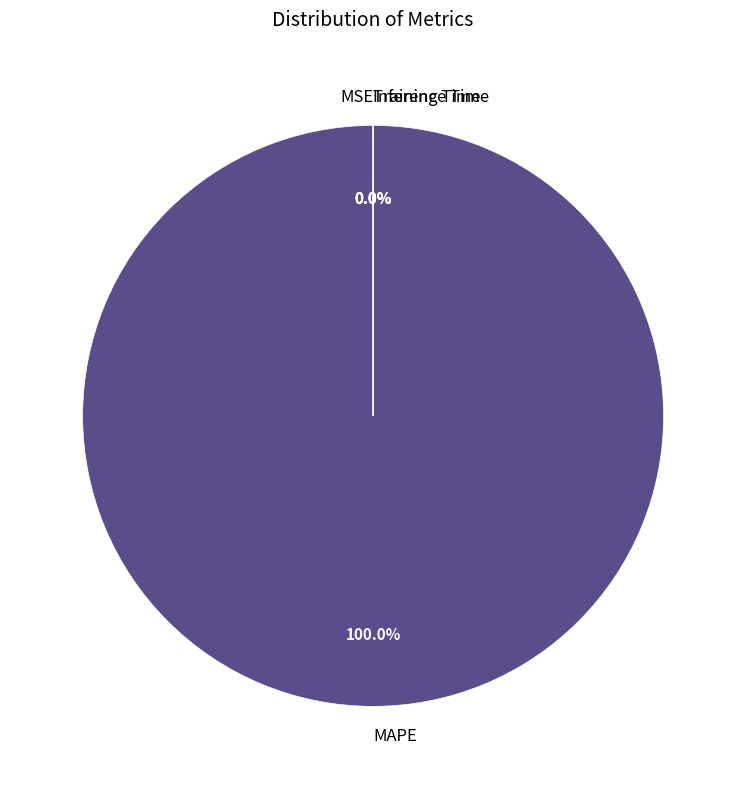

How many slices are in this pie chart?

4